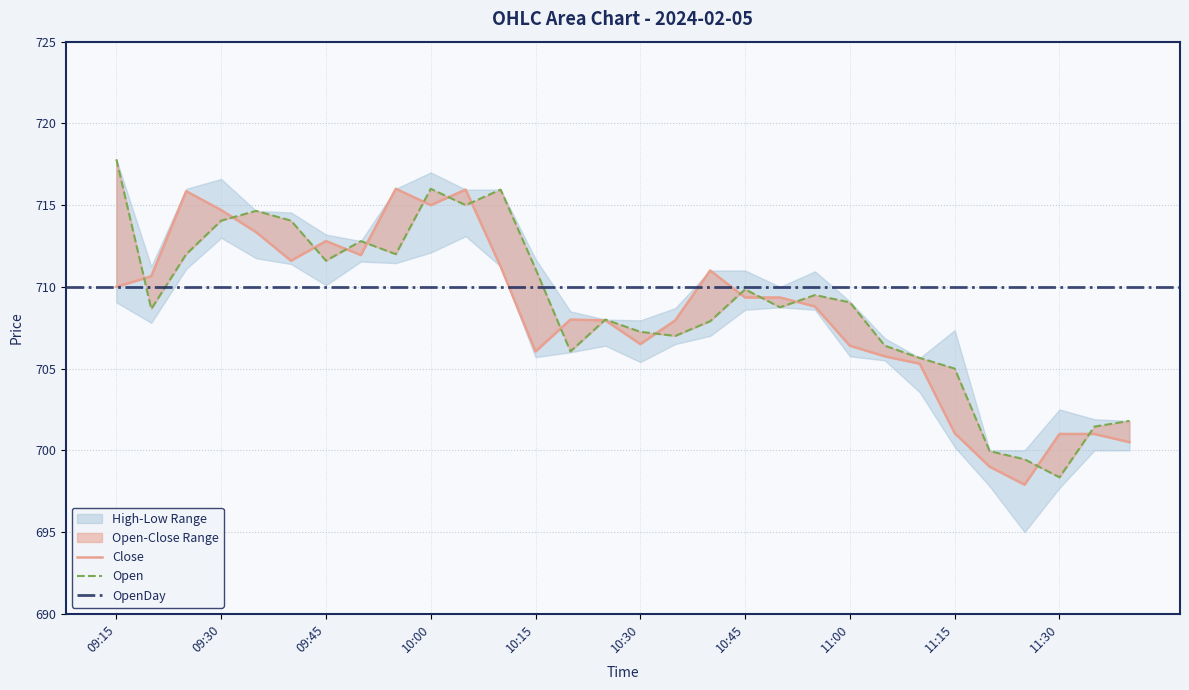

What is the difference between the highest and lowest values at 2024-02-05 11:20?

12.2